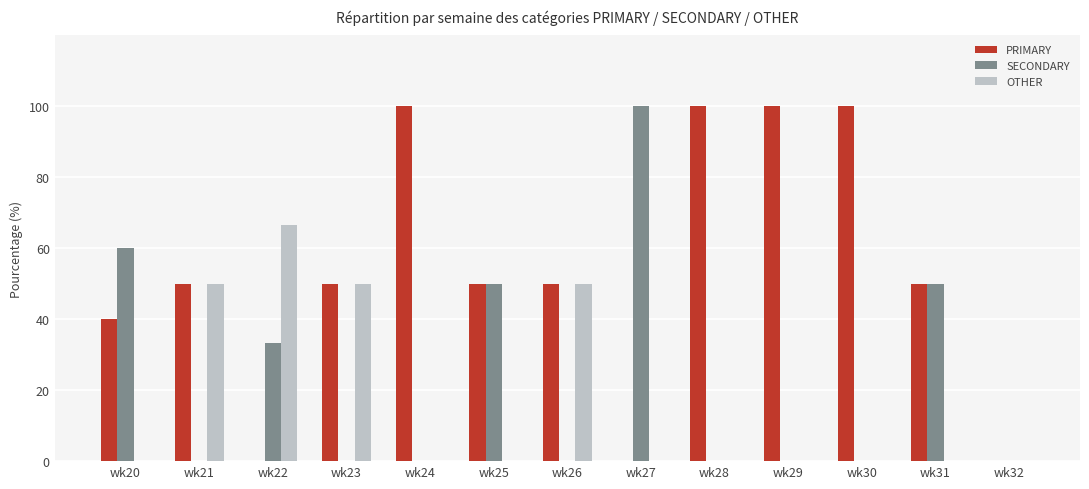

Reading right to left, list all the values displayed in this chart.

PRIMARY: 0.0	50.0	100.0	100.0	100.0	0.0	50.0	50.0	100.0	50.0	0.0	50.0	40.0
SECONDARY: 0.0	50.0	0.0	0.0	0.0	100.0	0.0	50.0	0.0	0.0	33.3	0.0	60.0
OTHER: 0.0	0.0	0.0	0.0	0.0	0.0	50.0	0.0	0.0	50.0	66.7	50.0	0.0